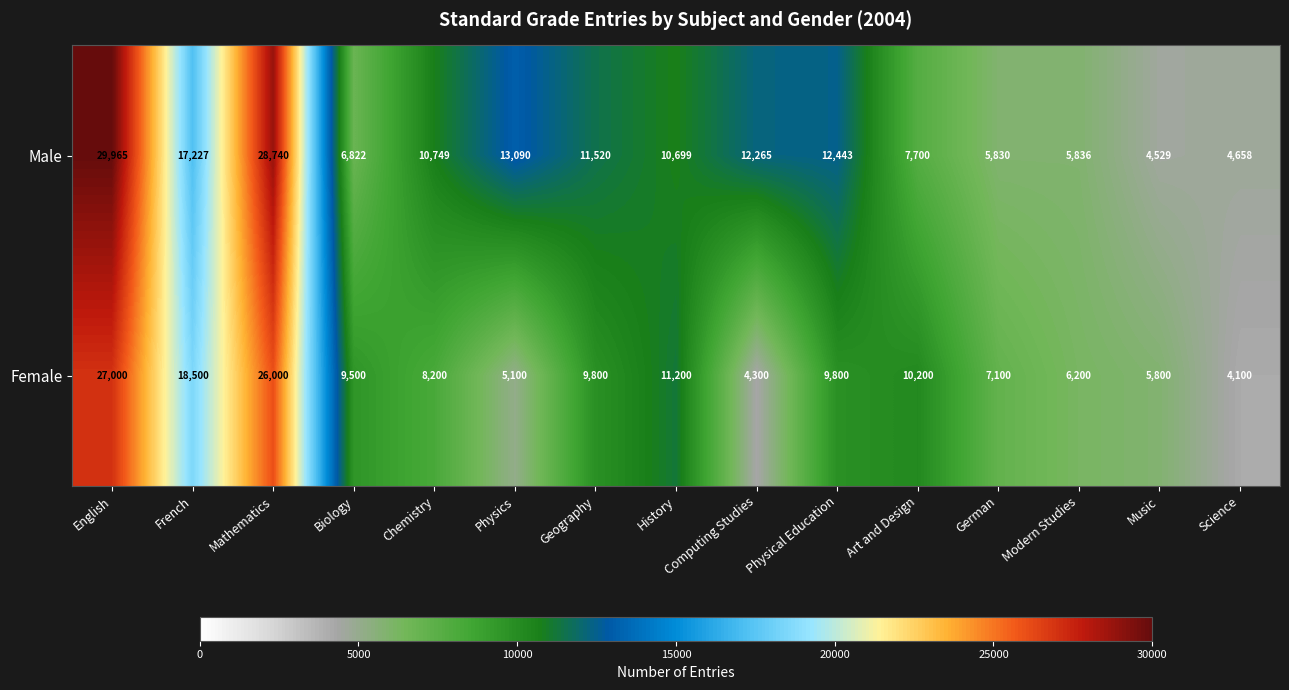

Which series changed the most between English and Music?

Male